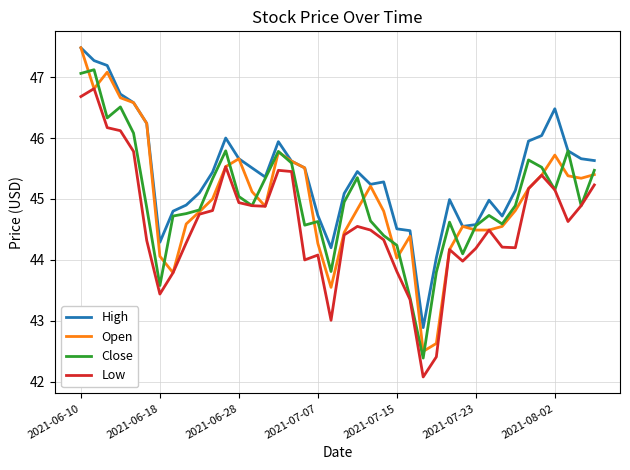

Which series has the largest range (max minus min)?

Open